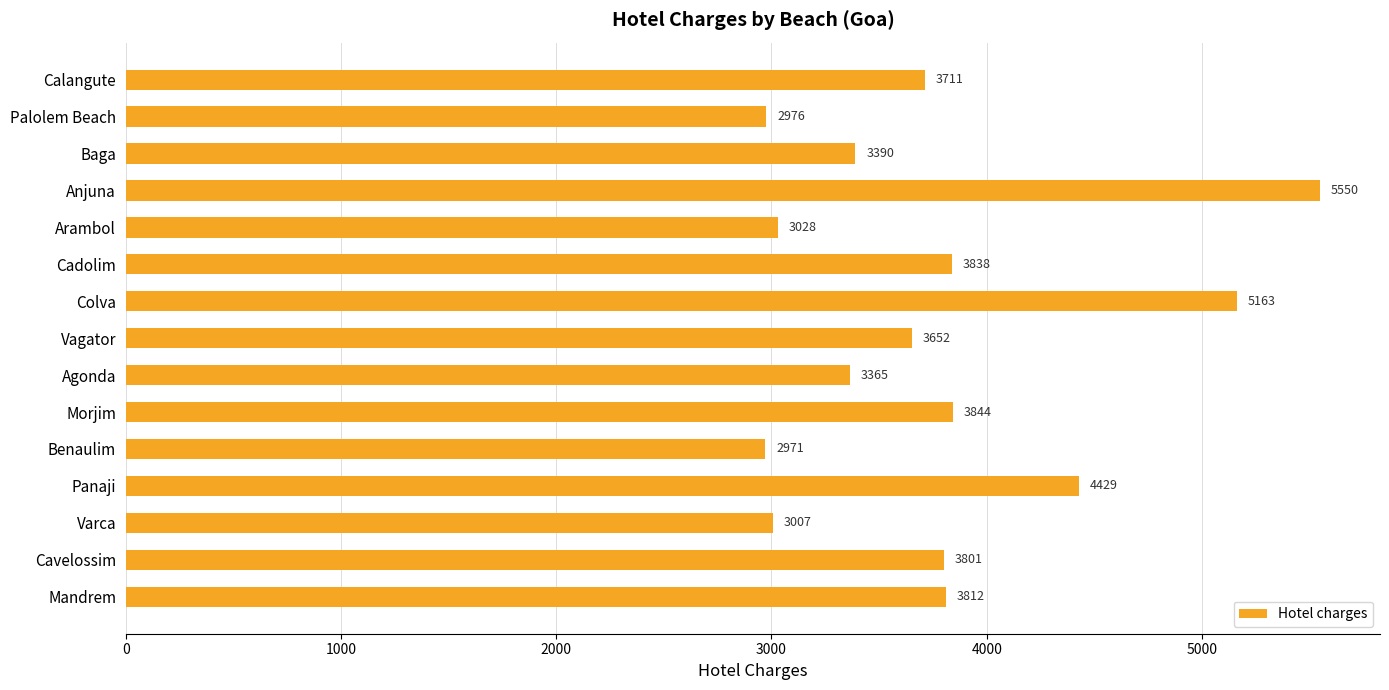

Is it true that the value at Arambol is 1857?

False